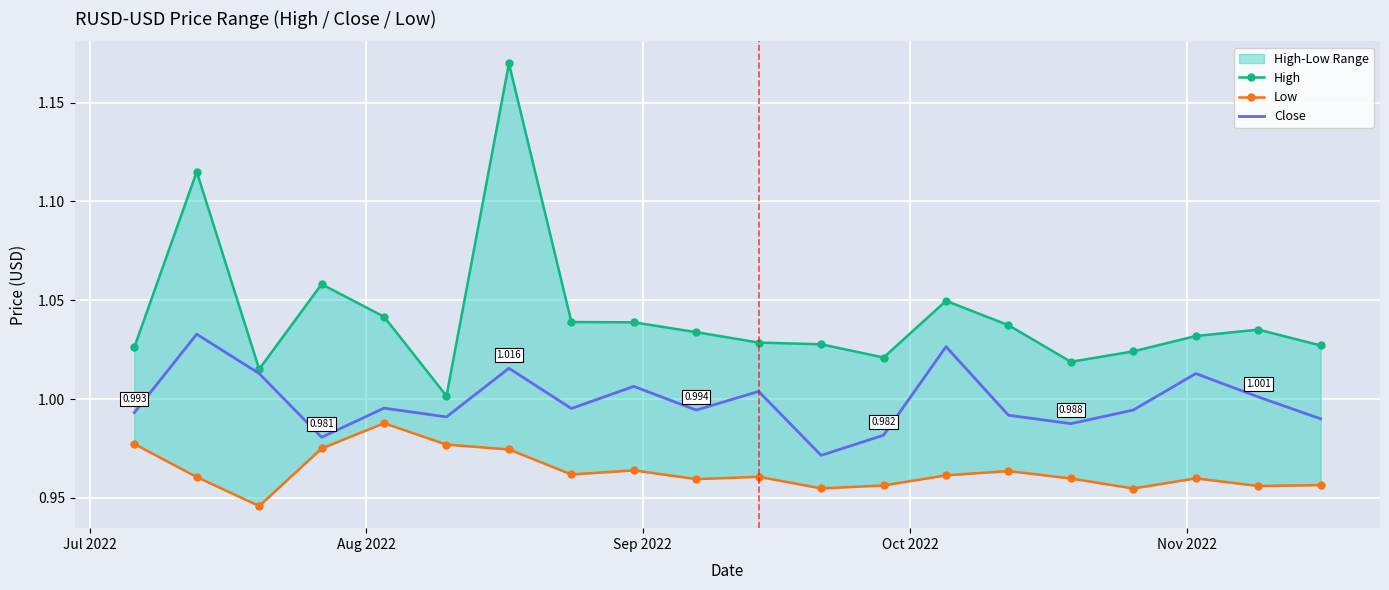

What is the minimum value for Close?

1.0